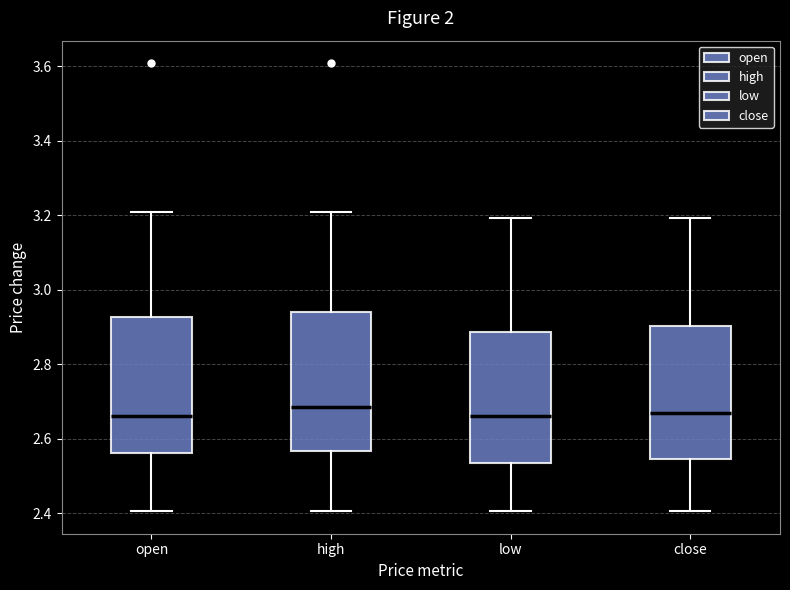

Reading left to right, read every box against the y-axis: the position of its median line, the range the box covers, and the ends of its whiskers. The values are not printed on the chart, so give them approximately, as read against the axis.

open: median 2.66, box 2.56 to 2.92, whiskers 2.40 to 3.20
high: median 2.68, box 2.56 to 2.94, whiskers 2.40 to 3.20
low: median 2.66, box 2.54 to 2.88, whiskers 2.40 to 3.20
close: median 2.68, box 2.54 to 2.90, whiskers 2.40 to 3.20